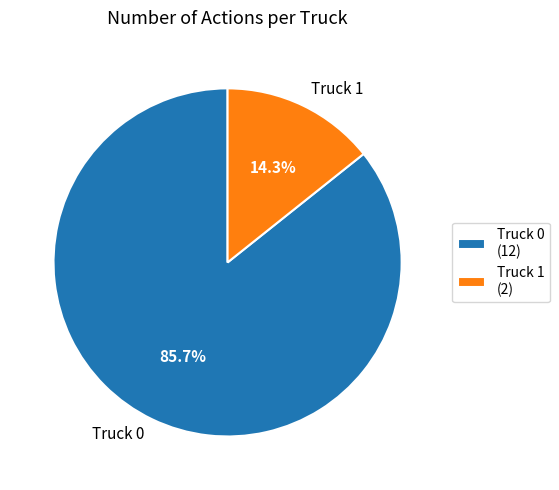

To the nearest percent, what percentage of the pie is Truck 1?

14%